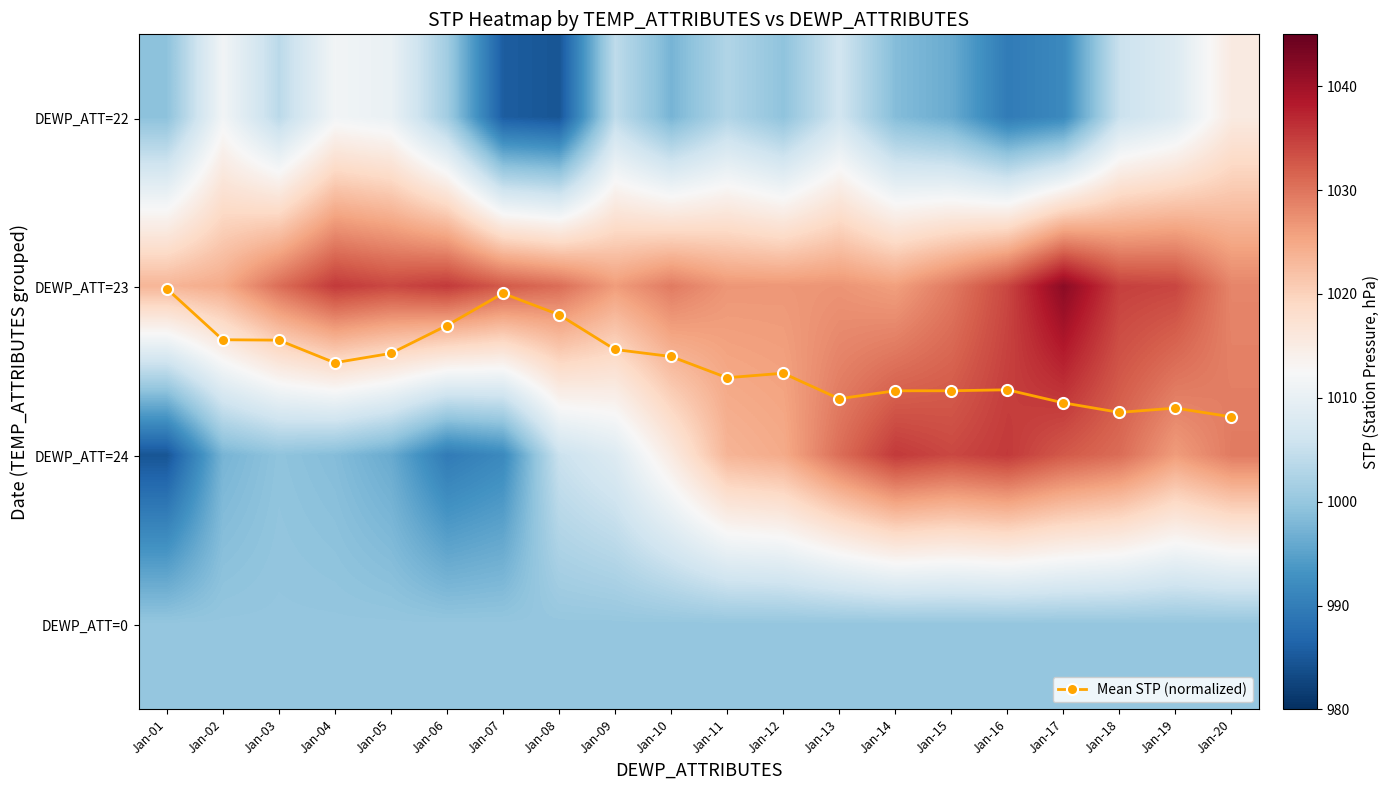

At Jan-15, list the series in order from smallest to largest.

Mean STP (normalized), DEWP_ATT=22, DEWP_ATT=0, DEWP_ATT=23, DEWP_ATT=24